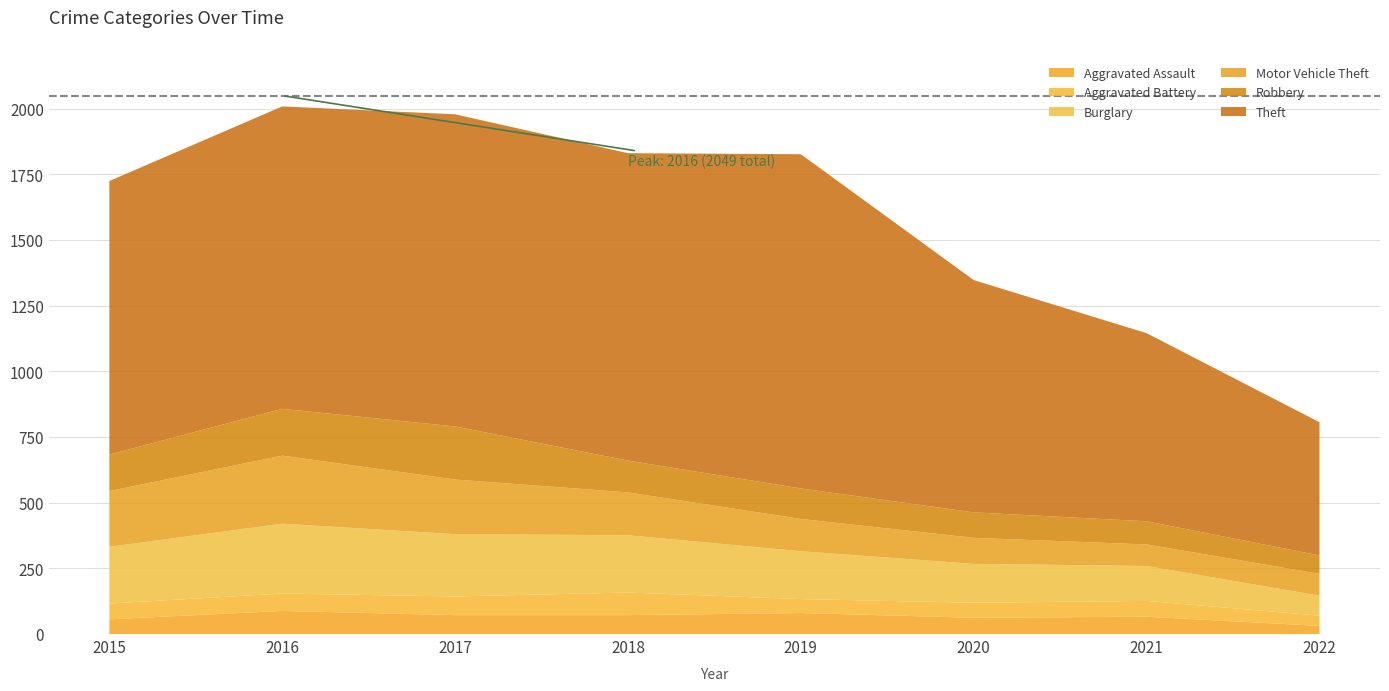

Reading left to right, transcribe all the data shown in this chart.

Aggravated Assault: 56	88	72	72	80	62	66	31
Aggravated Battery: 60	66	71	86	53	57	60	39
Burglary: 216	266	237	218	182	148	133	76
Motor Vehicle Theft: 212	259	208	163	123	99	82	83
Robbery: 139	178	202	121	116	97	88	70
Theft: 1041	1151	1188	1170	1272	884	716	507